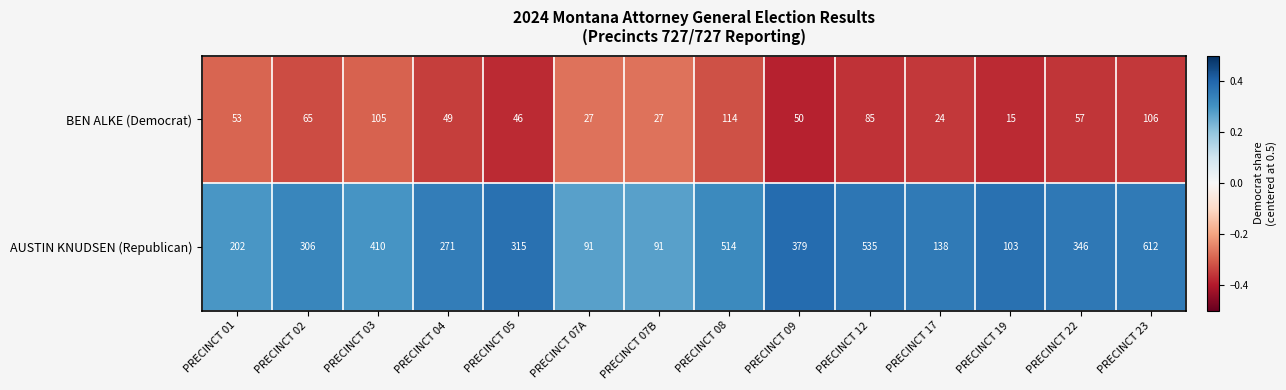

Is it true that AUSTIN KNUDSEN (Republican) equals 634 at PRECINCT 09?

False